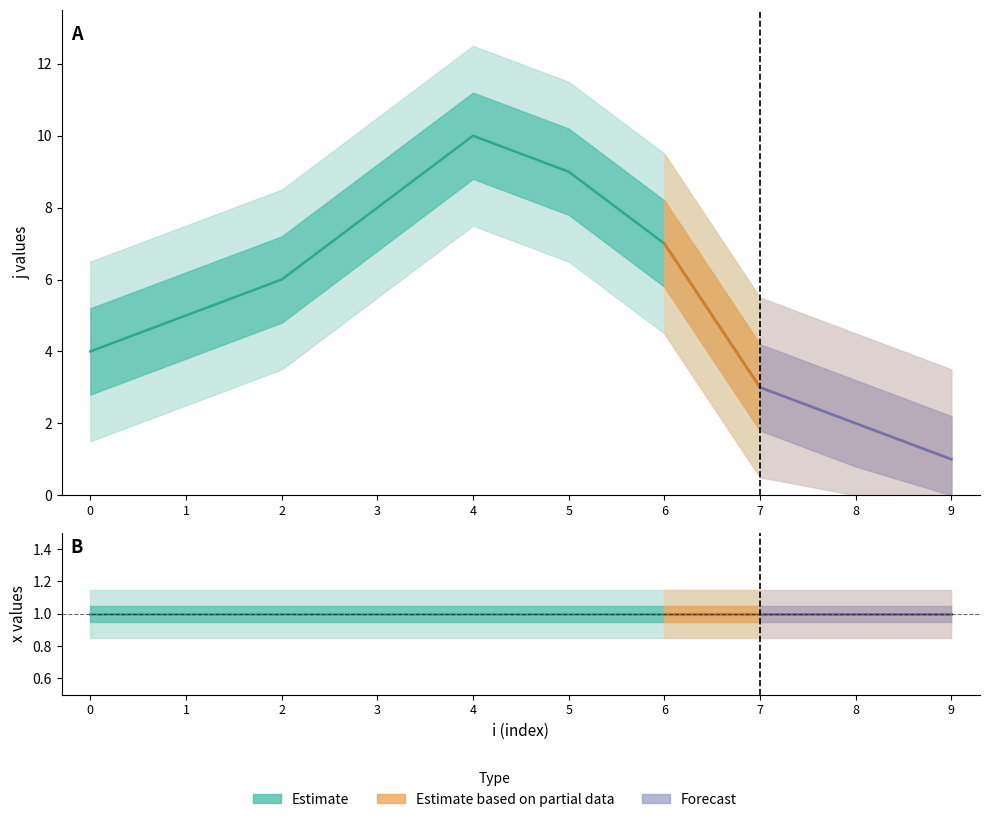

At 5, list the series in order from largest to smallest.

j, x